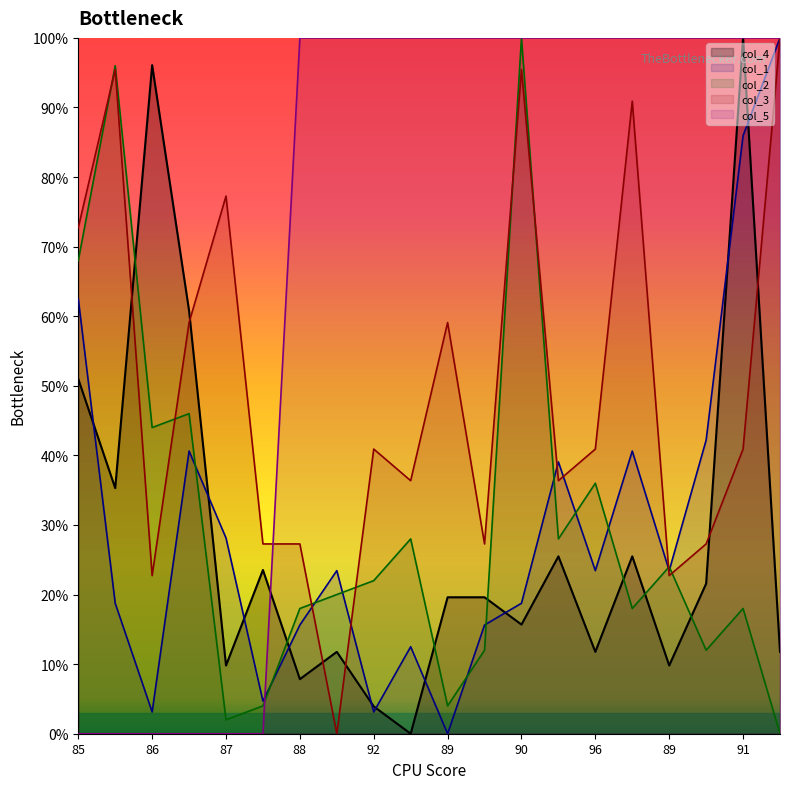

Which series has the largest range (max minus min)?

col_4